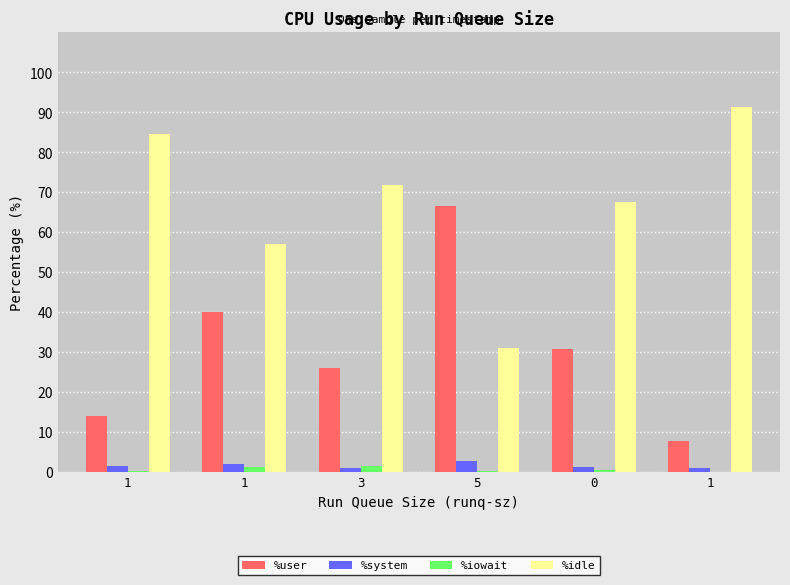

Where is %iowait nearest to the value 0?

1